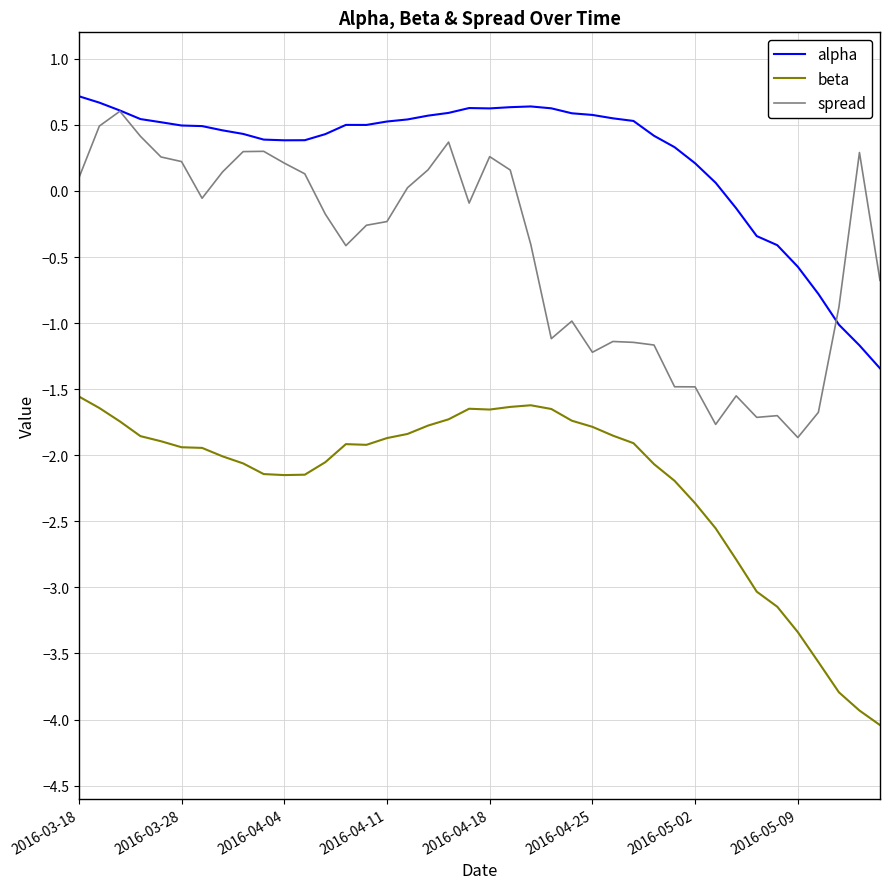

How many lines are shown in the chart?

3